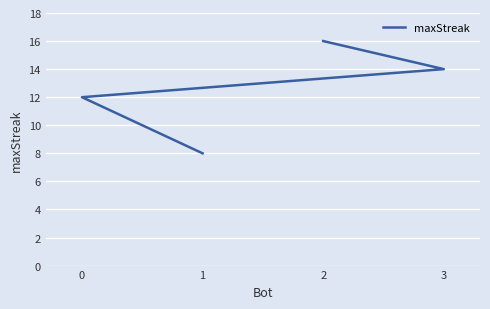

How many lines are shown in the chart?

1